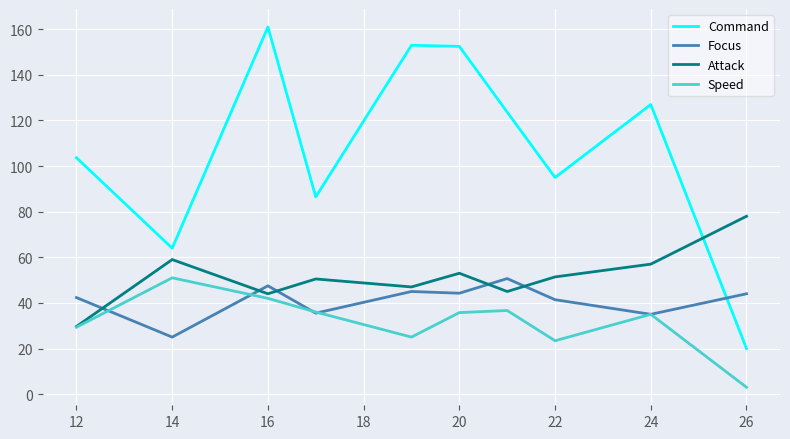

What are all the series names shown in the legend?

Command, Focus, Attack, Speed